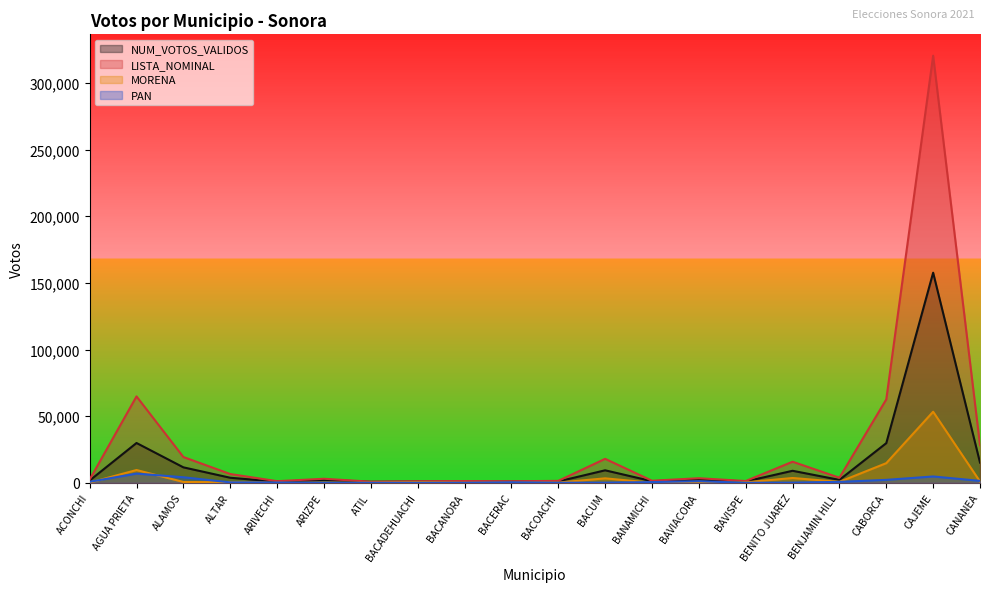

What is the sum of the NUM_VOTOS_VALIDOS values at ALTAR and BENJAMIN HILL?

5954